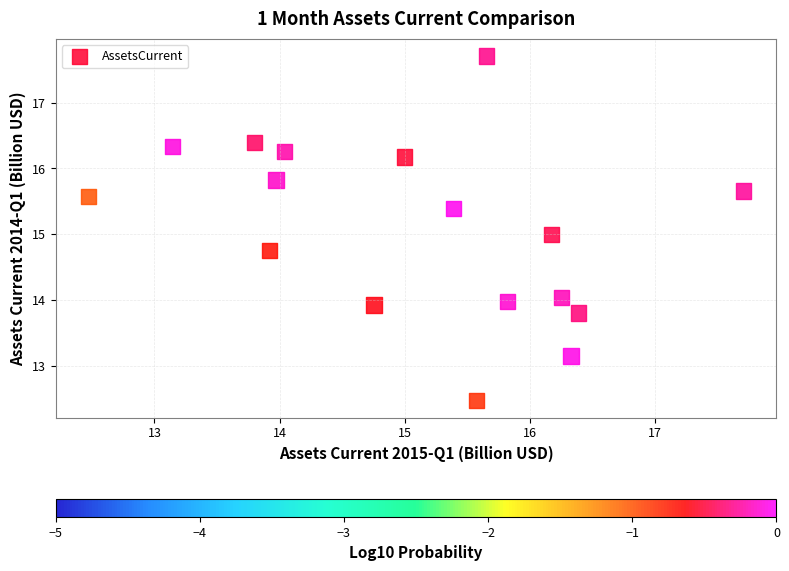

What is the range of Y values (max minus min)?

5.2